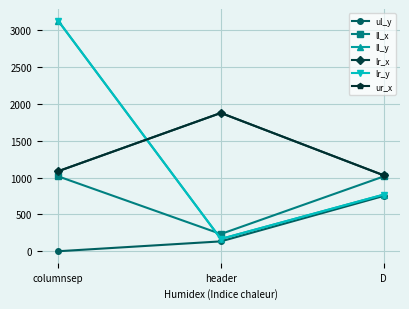

Is it true that ur_x equals 731 at header?

False